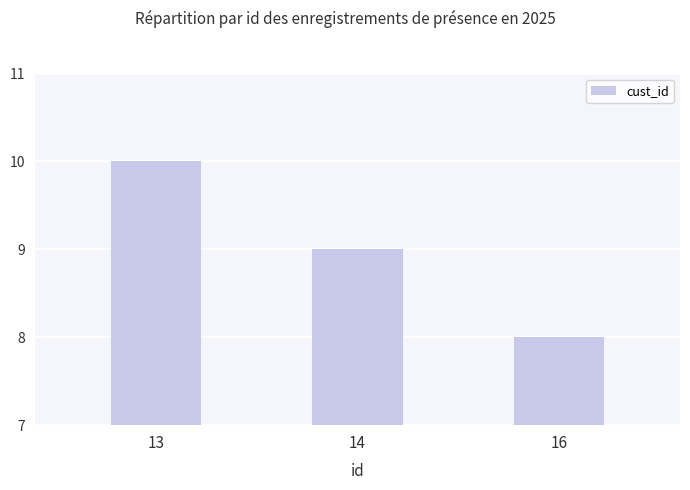

What is the approximate value at 14?

9